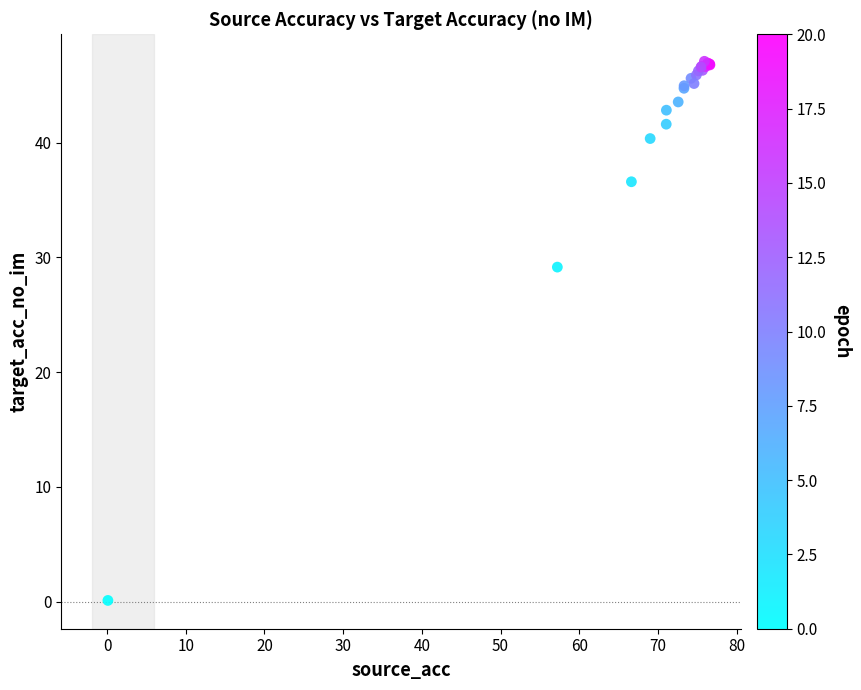

What Y value in the scatter plot is closest to 23?

29.2